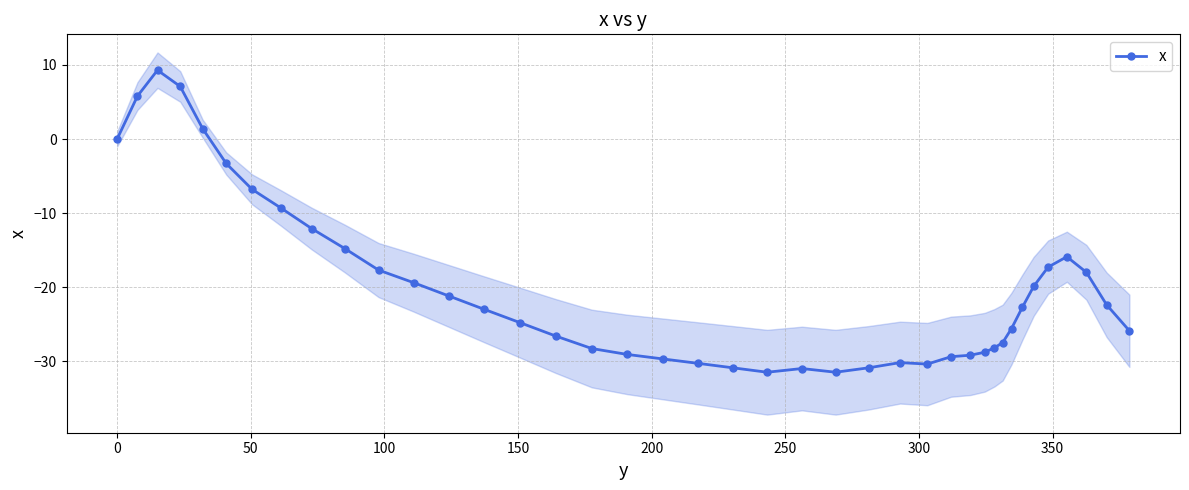

True or false: x has more than 2 interior local peaks.

True